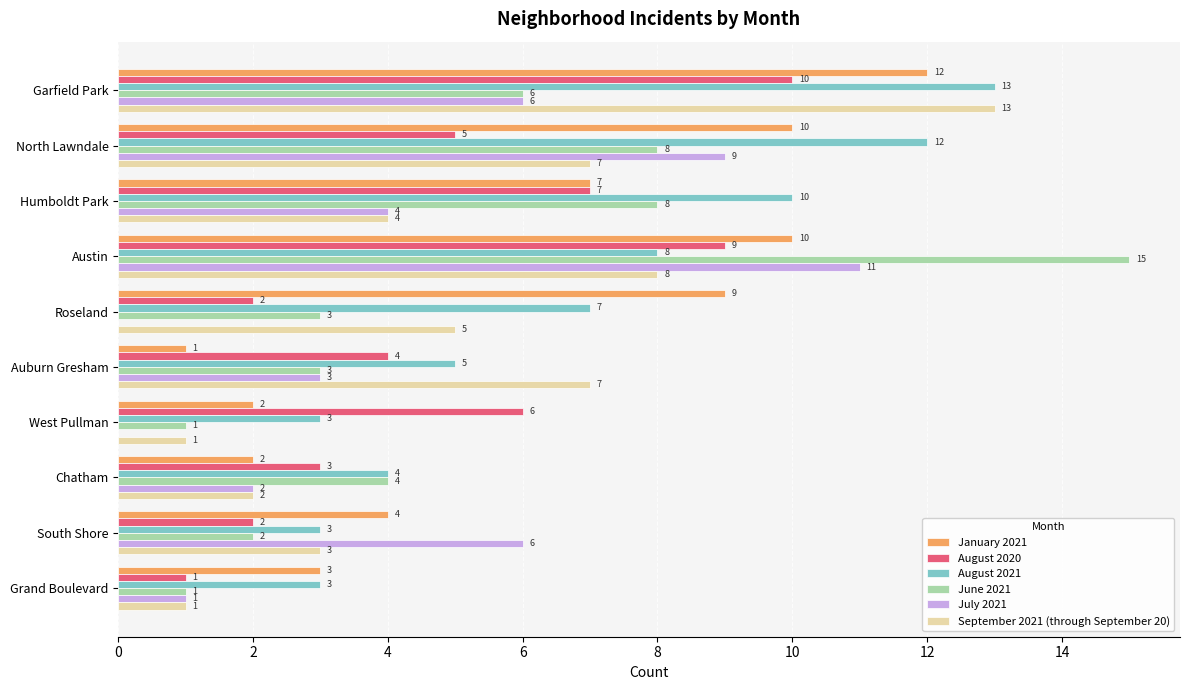

What is the sum of all January 2021 values?

60